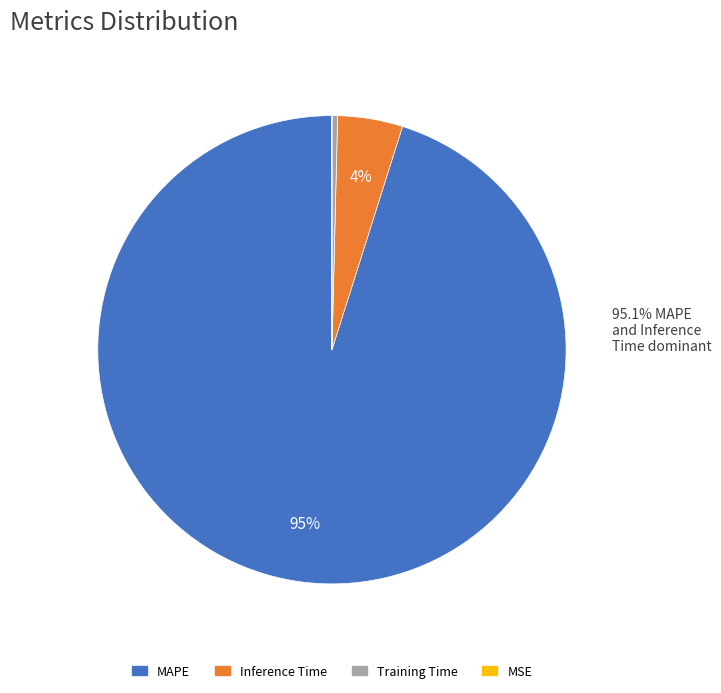

To the nearest percent, what is the average slice percentage?

25%